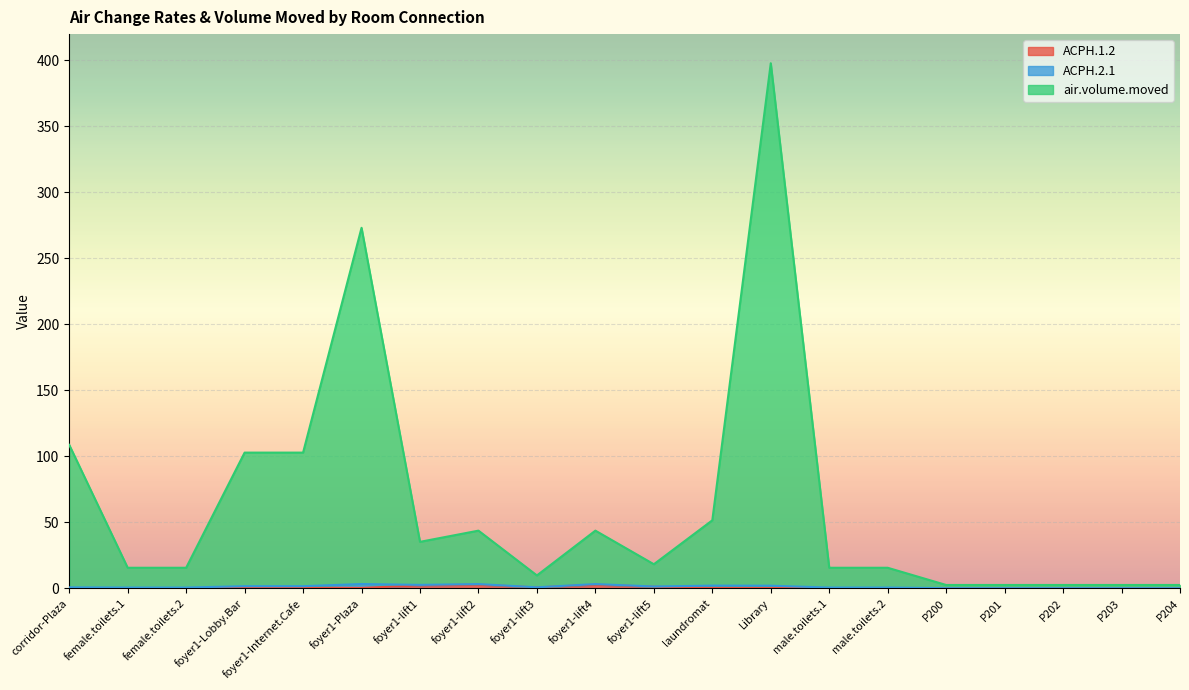

True or false: air.volume.moved and ACPH.1.2 cross at least once.

False